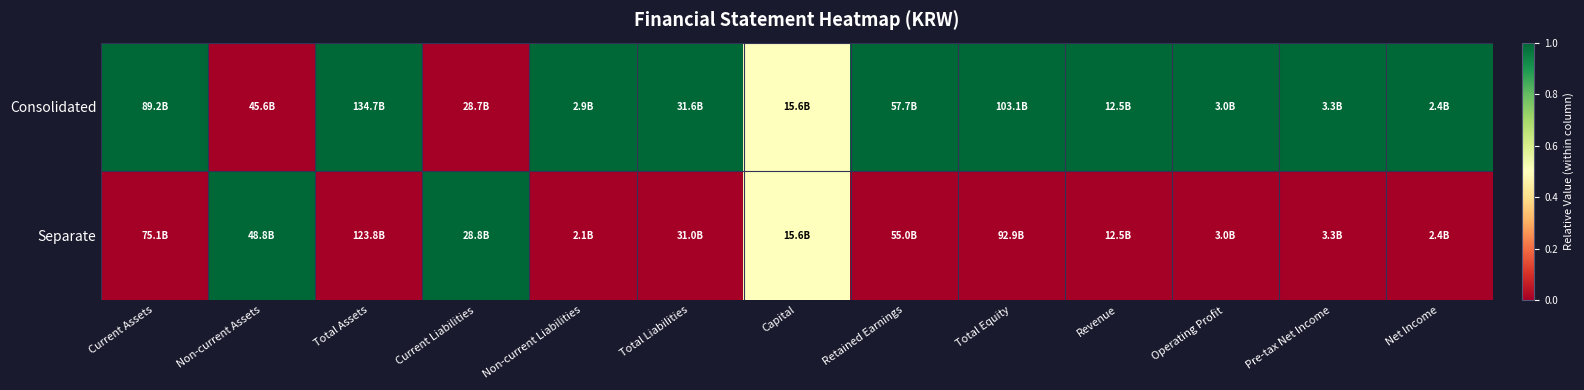

Which series changed the most between Non-current Liabilities and Total Equity?

Consolidated